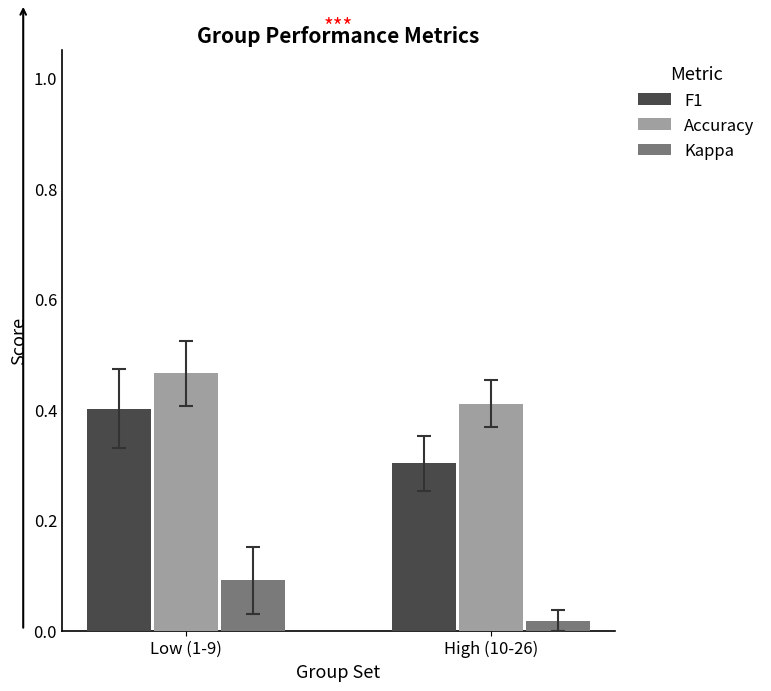

What is the total value across all series at Low (1-9)?

1.0